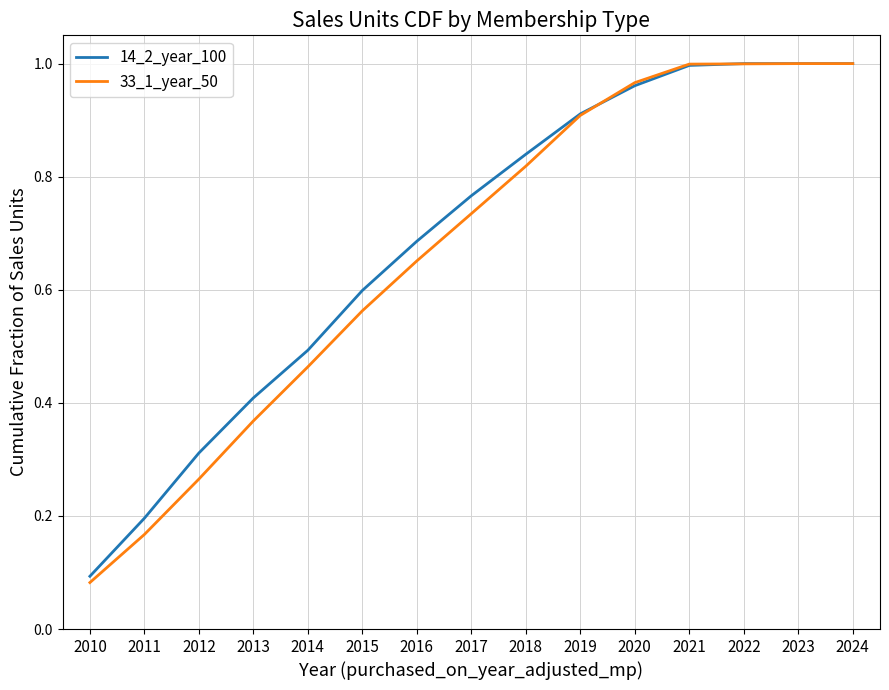

The 14_2_year_100 series shows 0.4 at 2016. True or false?

False